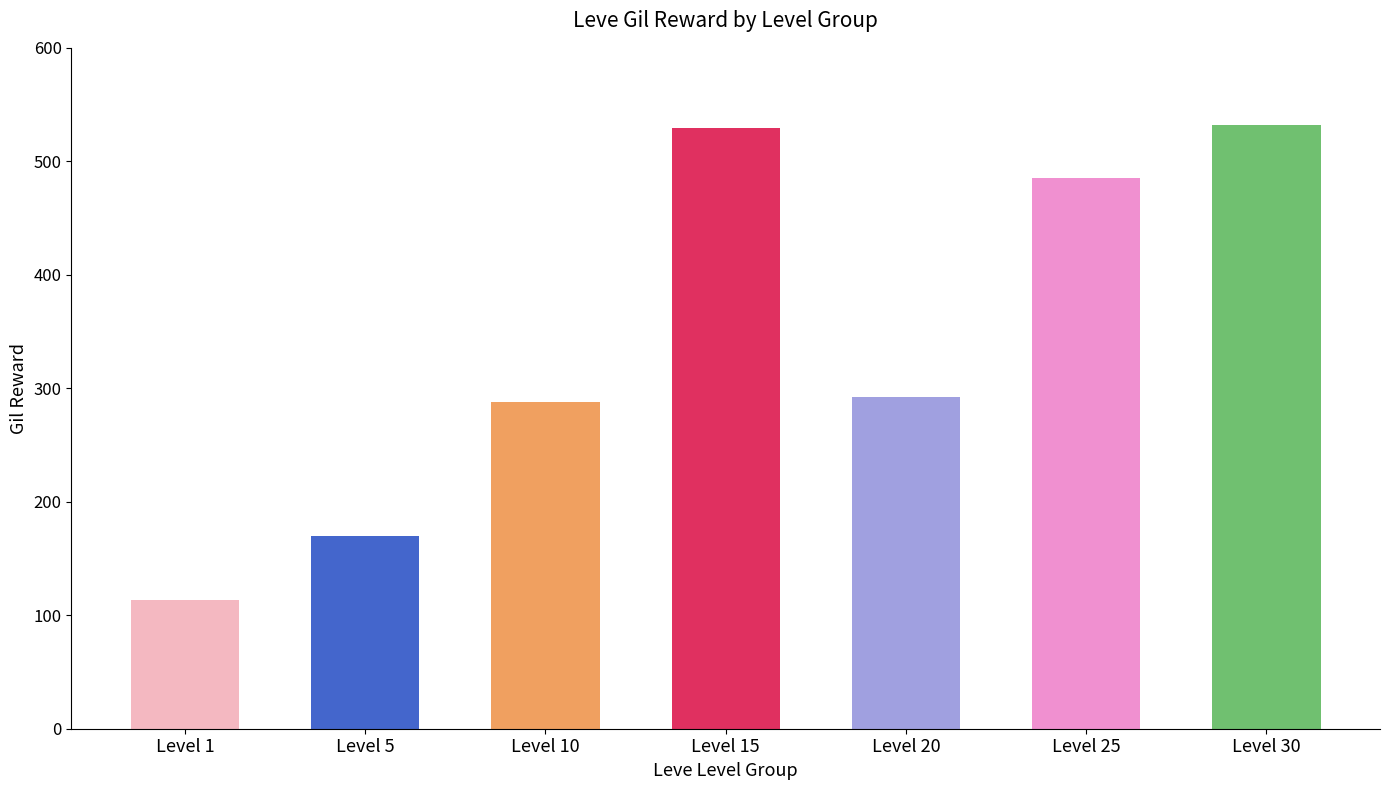

What is the difference between the second highest and minimum values?

416